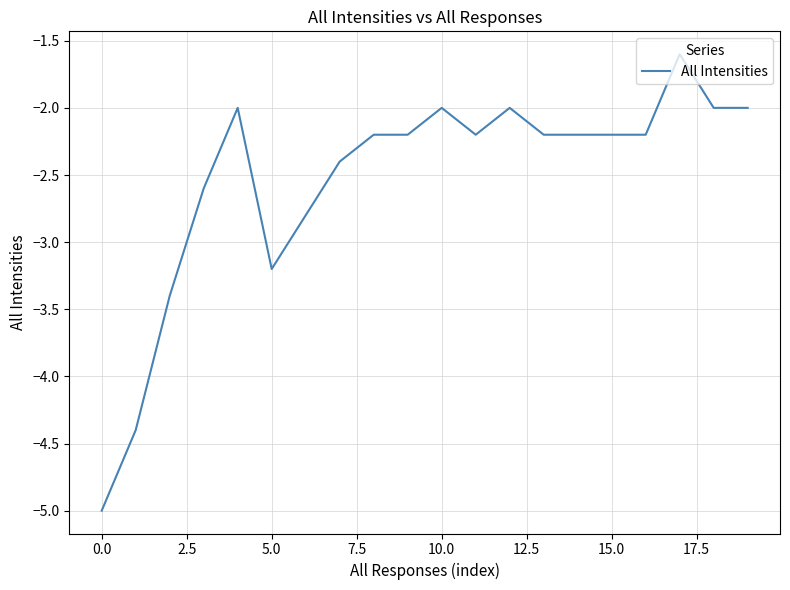

What is the maximum value shown in the chart?

-1.6